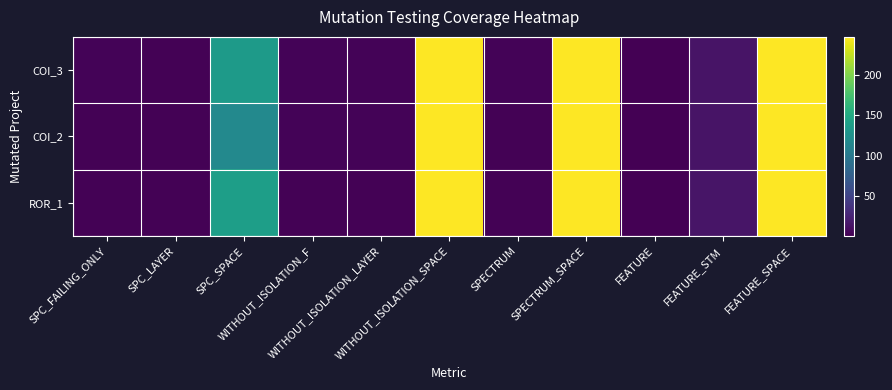

How many data points does each series have?

11